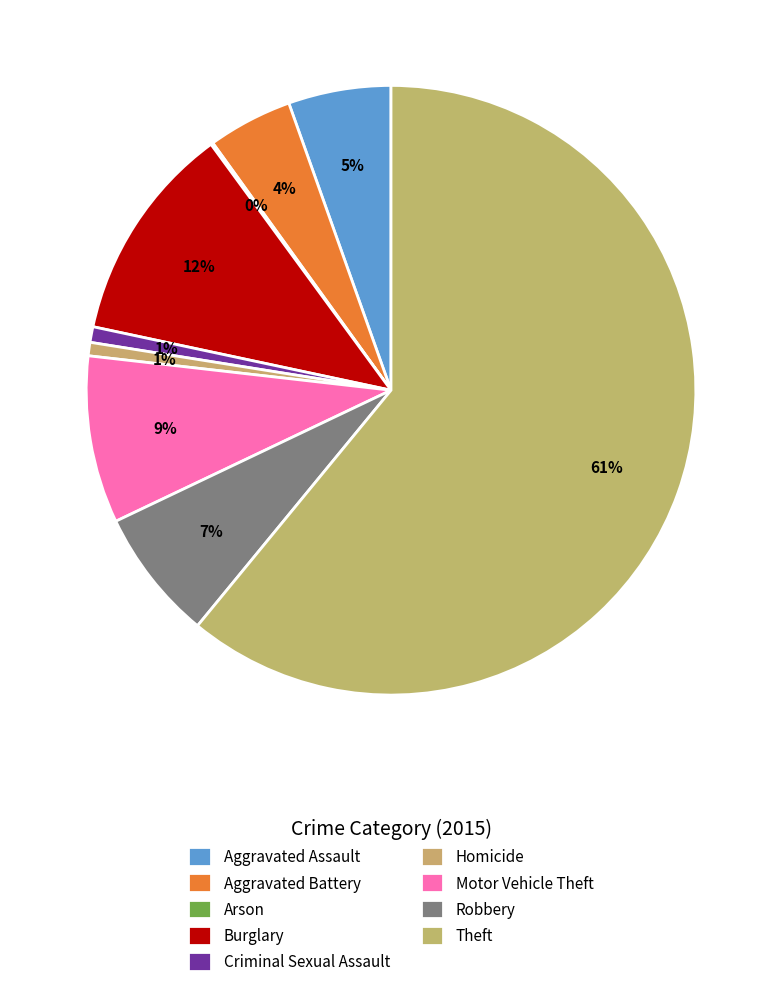

Is it true that Aggravated Assault is 14% of the pie?

False